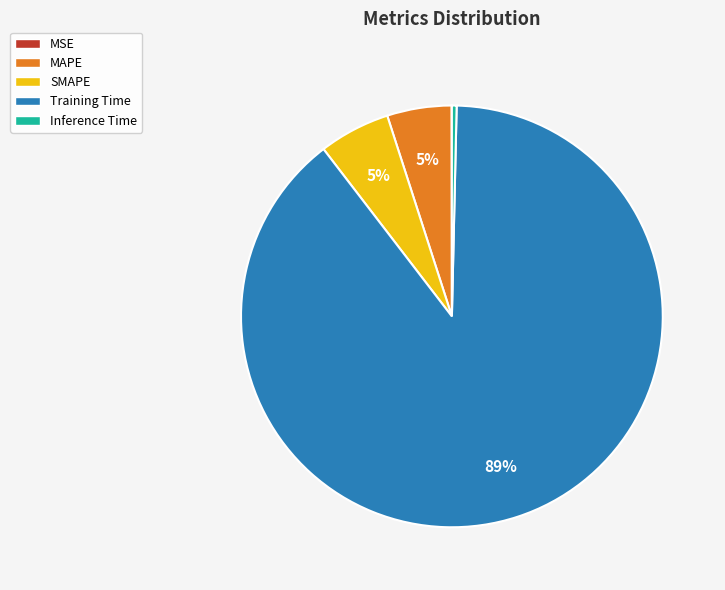

Is it true that MAPE is 5% of the pie?

True